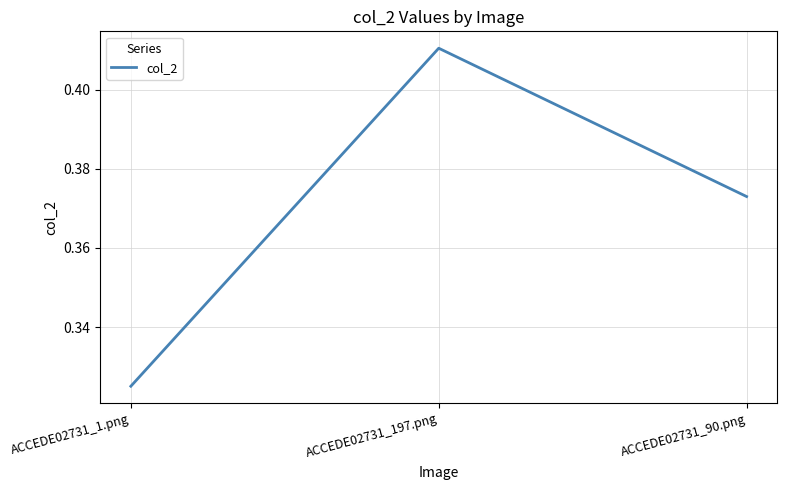

True or false: the data shows 0.6 at ACCEDE02731_90.png.

False